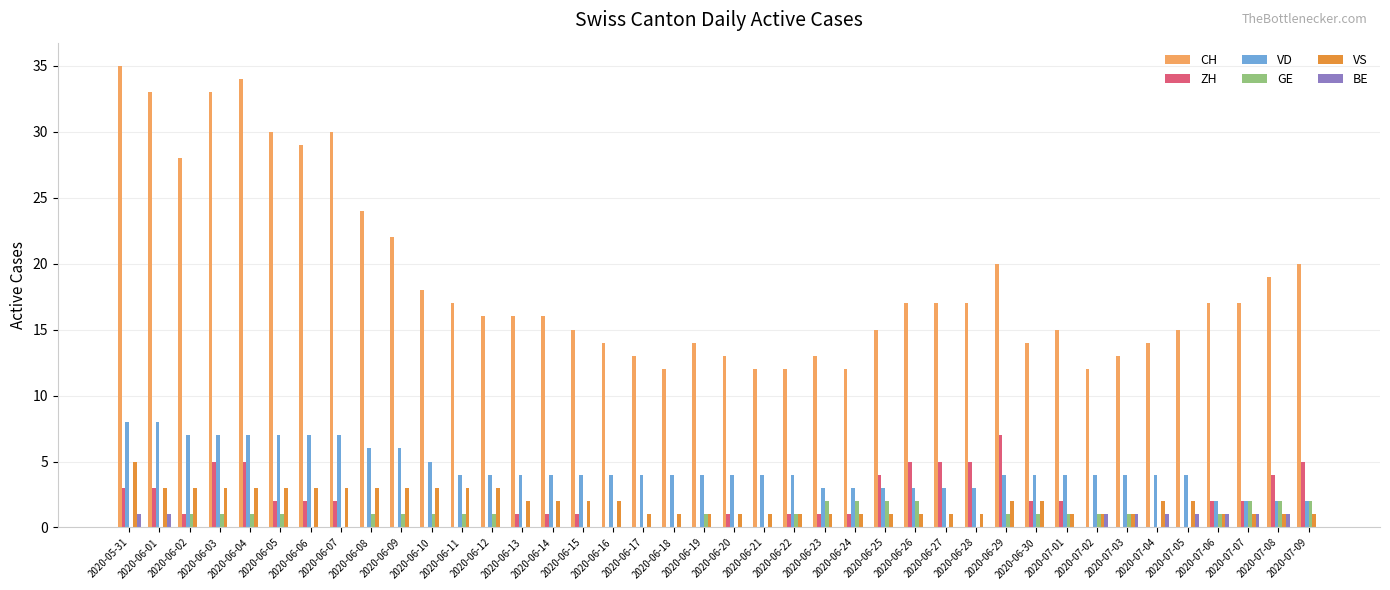

Does the chart contain stacked bars?

No